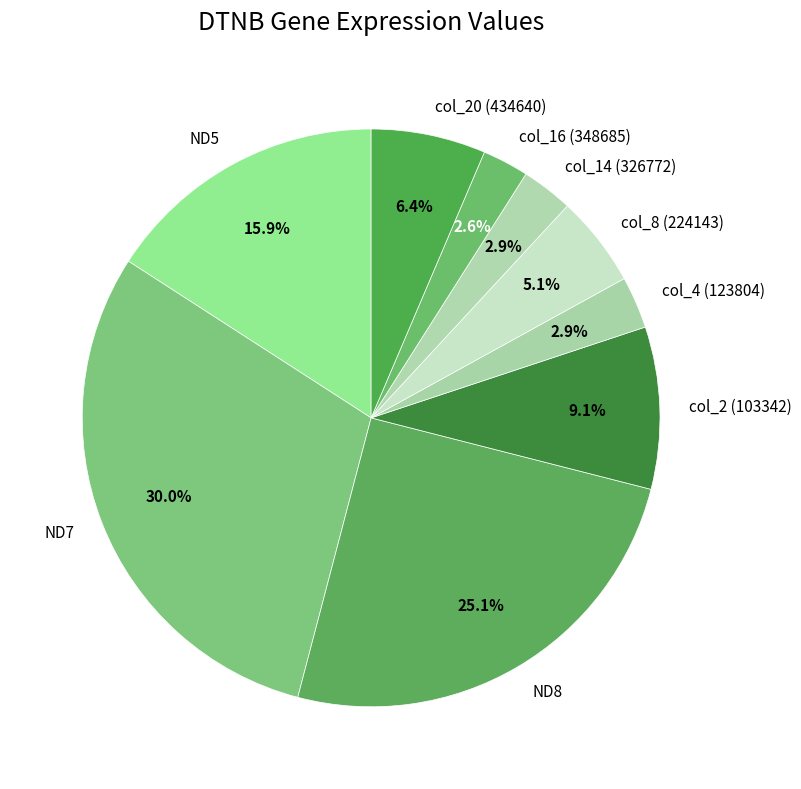

Approximately how many times larger is the value at col_20 (434640) compared to ND5?

0.4